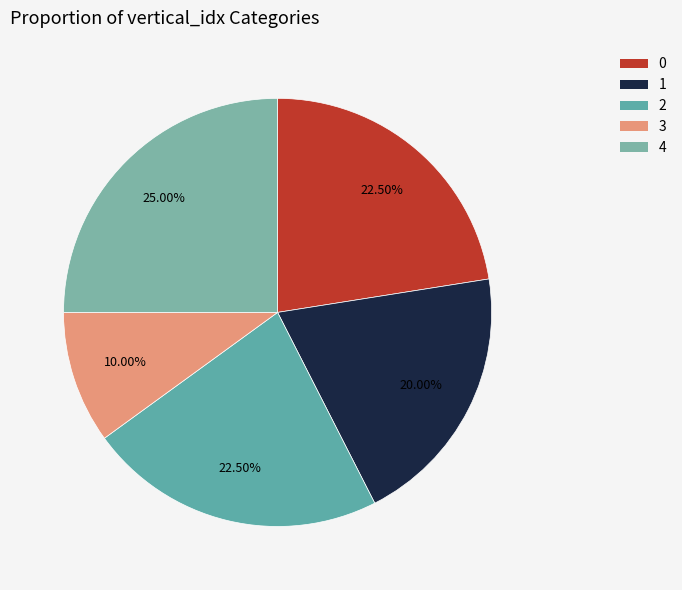

Is there a majority slice in this chart?

No